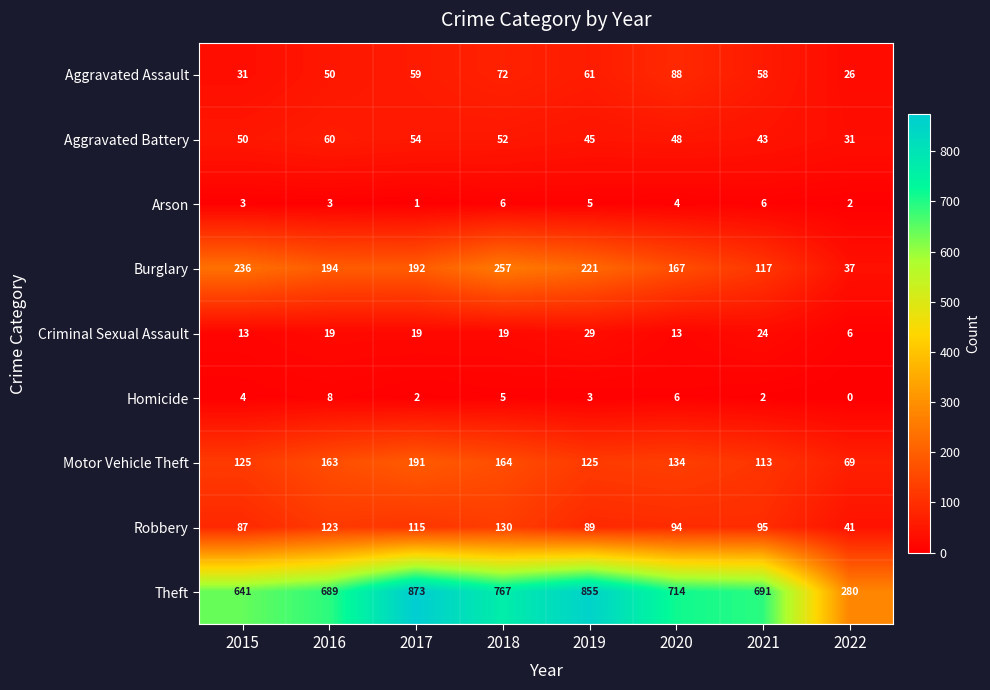

The value of Burglary at 2020 is 231. True or false?

False